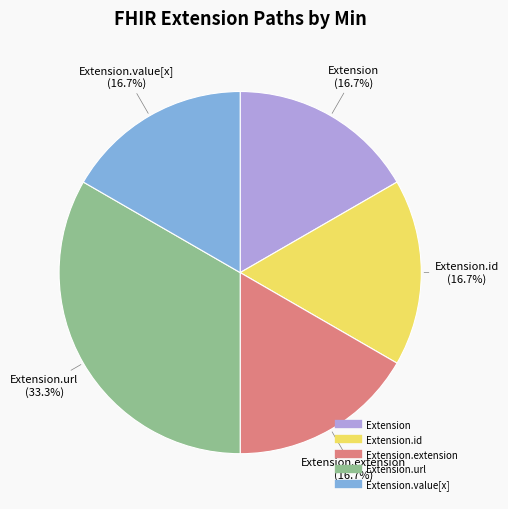

Is there any slice that represents more than half of the pie?

No